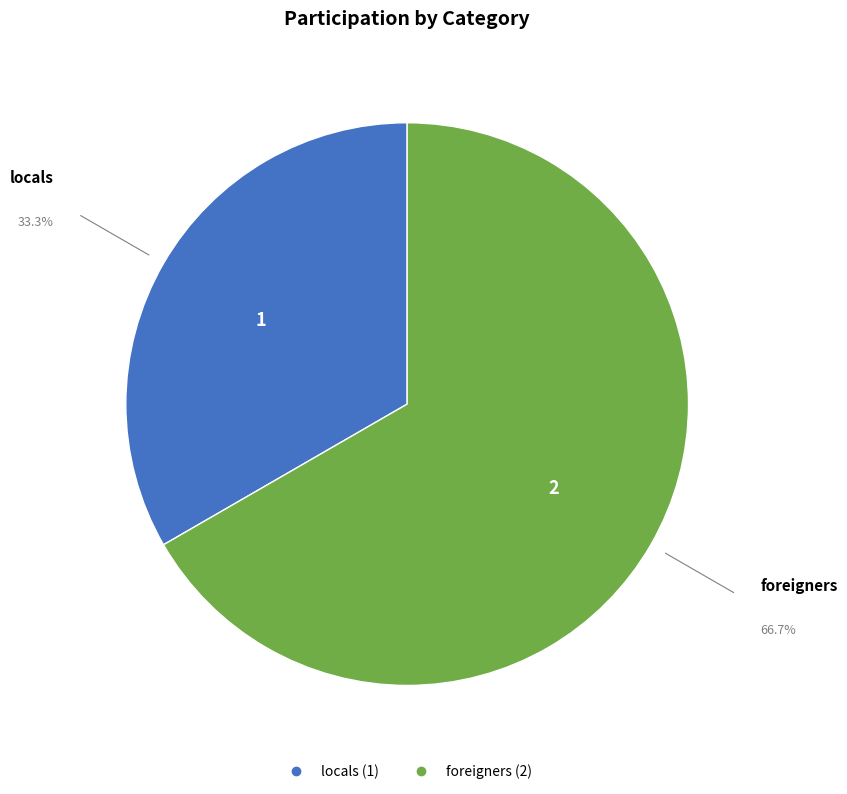

Between locals and foreigners, which is larger?

foreigners